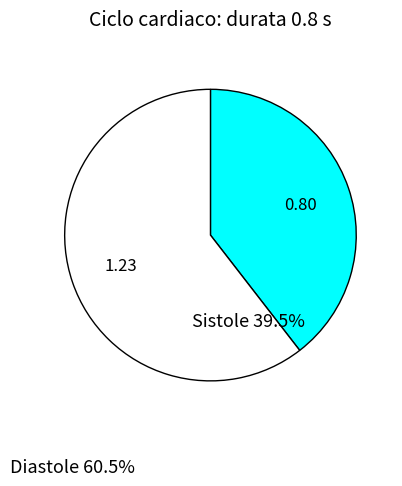

Do Diastole and Sistole together represent more than half of the pie?

Yes